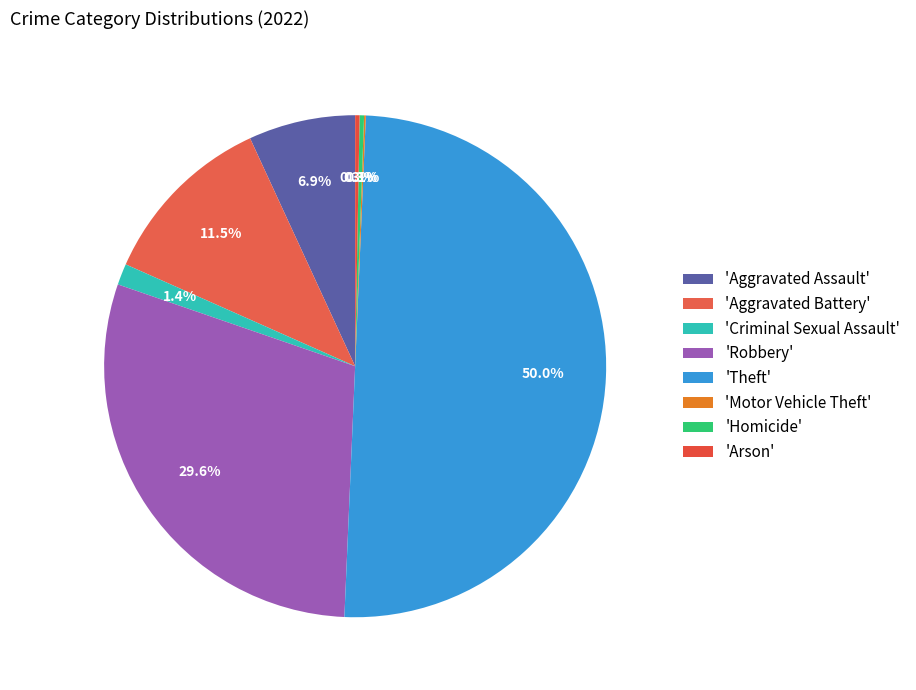

How many slices are in this pie chart?

8